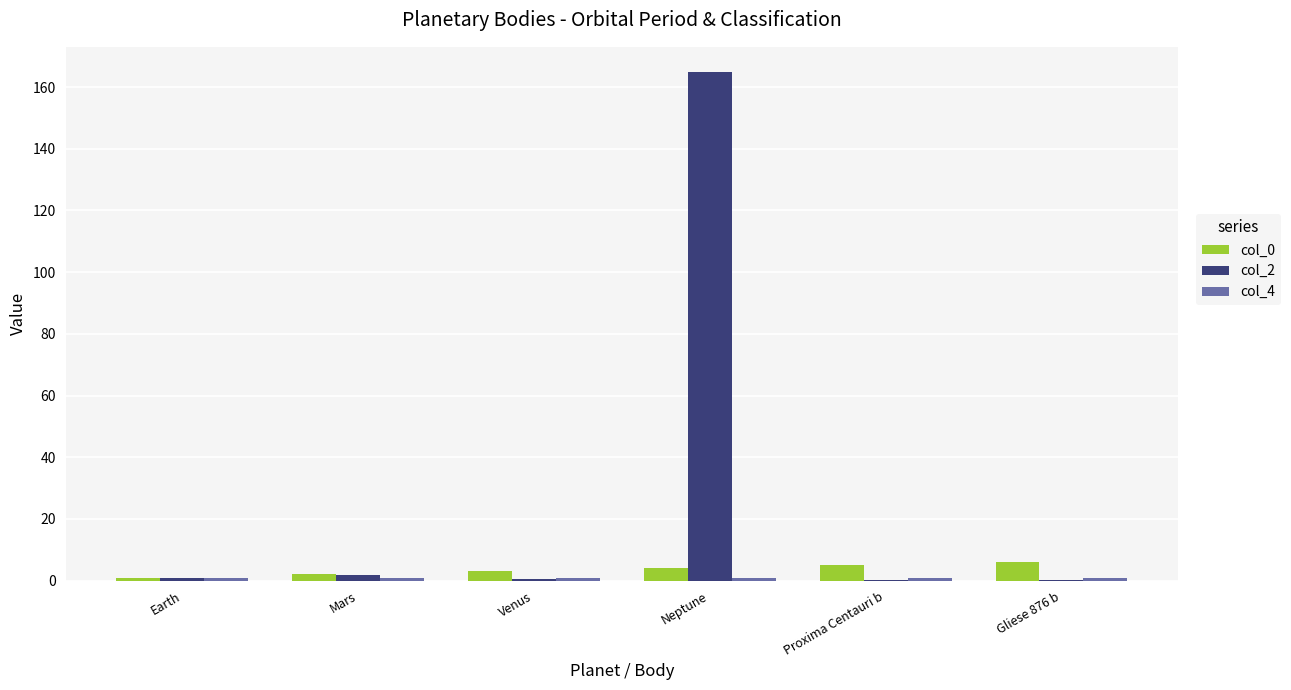

At which category is the sum across all series the highest?

Neptune